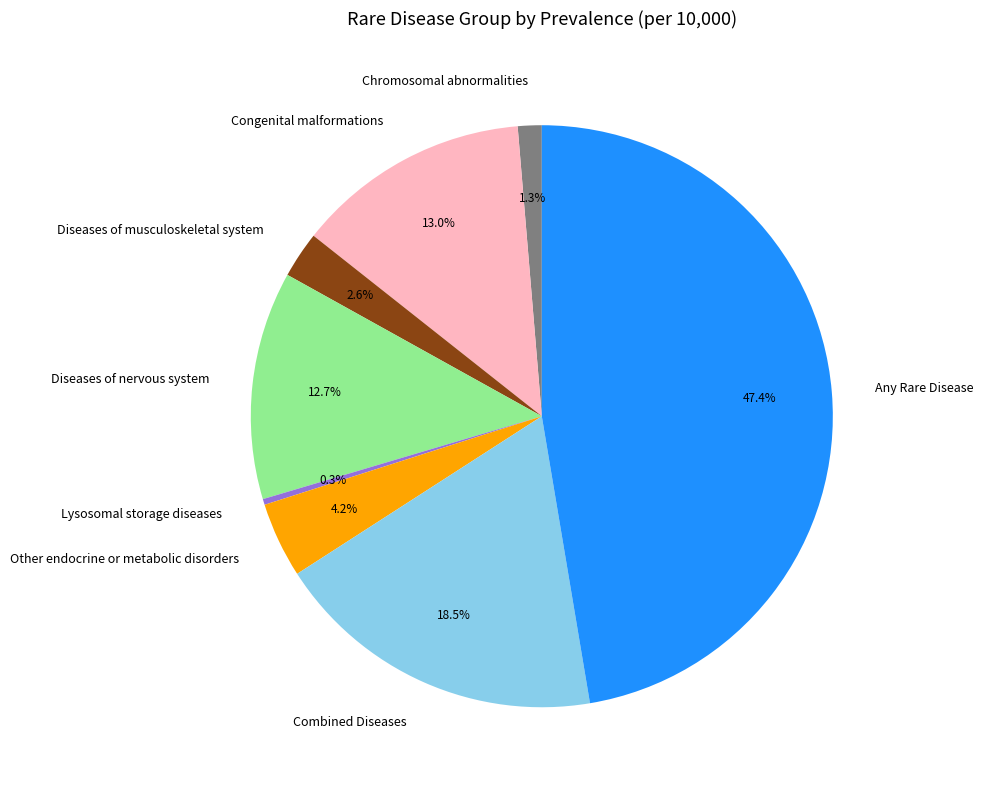

Approximately how many times larger is the value at Diseases of musculoskeletal system compared to Other endocrine or metabolic disorders?

0.6